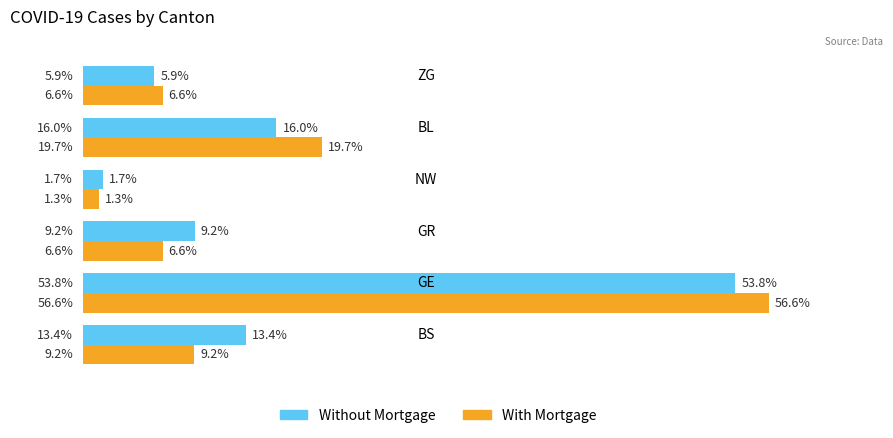

Which series has the widest spread of values?

With Mortgage